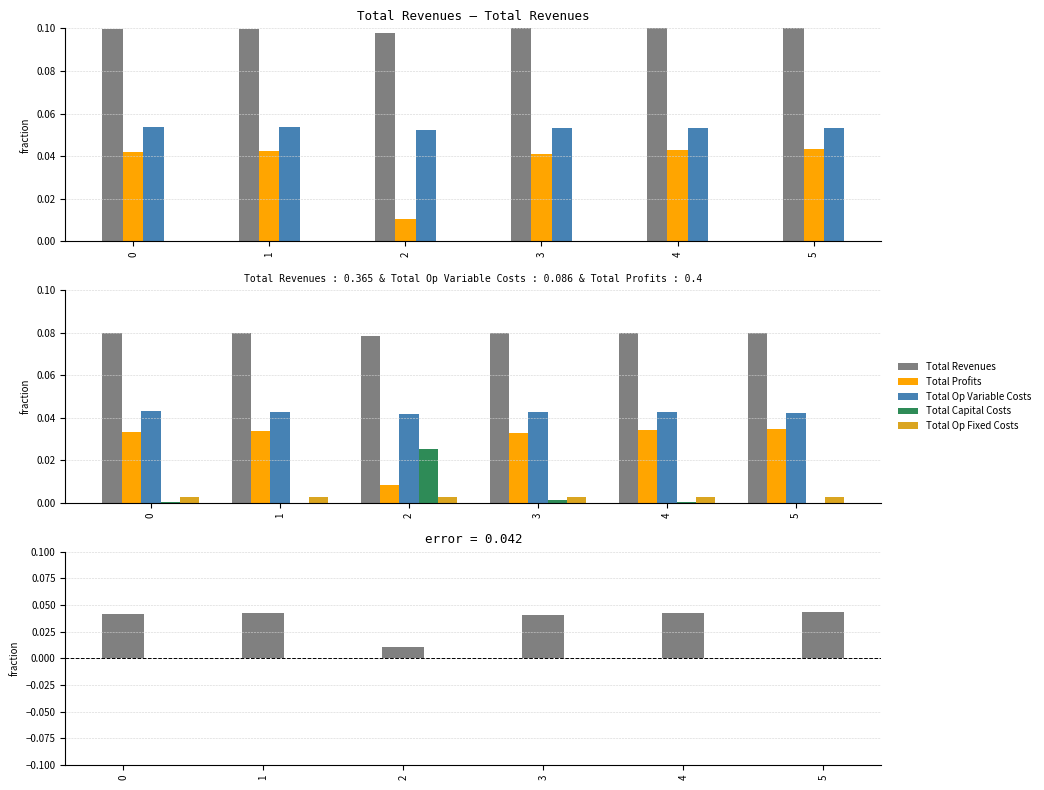

The value of error at 2 is 0.0. True or false?

False